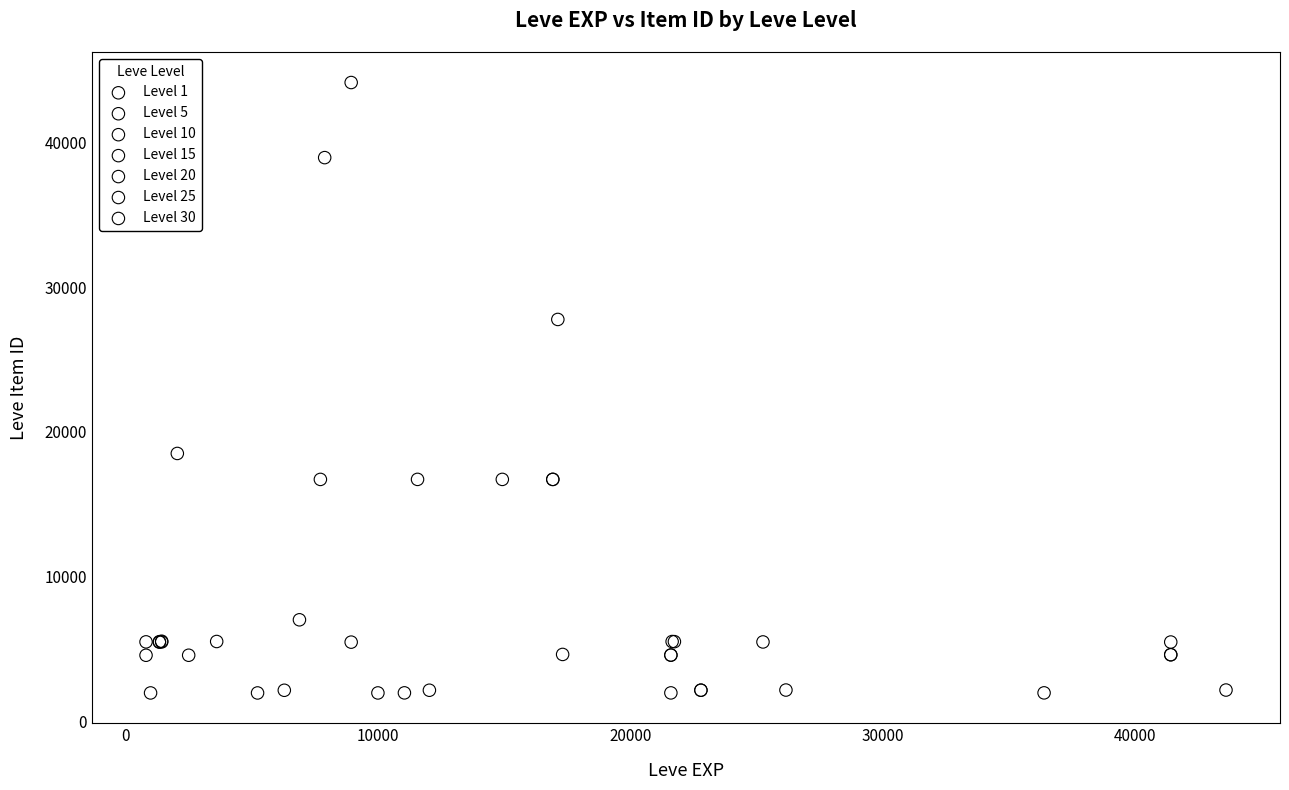

Which series has the largest Y range (max minus min)?

Level 10